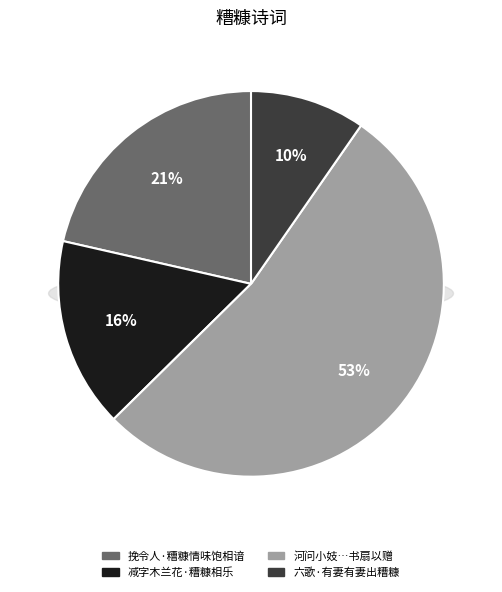

Rank the categories by value from highest to lowest.

河问小妓雅喜谈论闻其状甚悲感于太白糟糠养贤才珠玉买歌笑二语恻然反之书扇以赠, 挽令人·糟糠情味饱相谙, 减字木兰花·糟糠相乐, 六歌·有妻有妻出糟糠